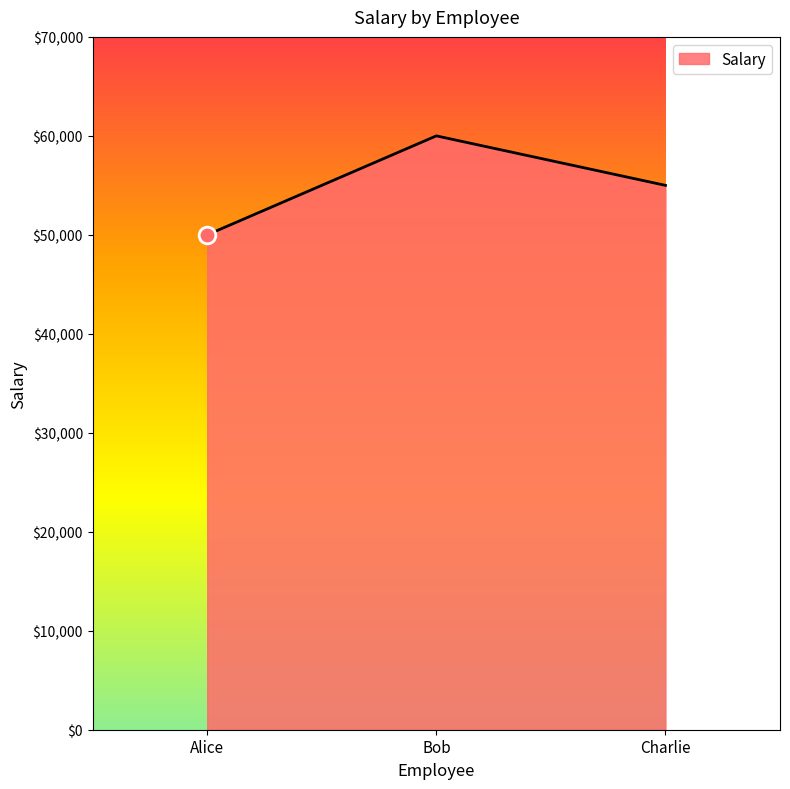

What is the difference between the maximum and minimum values?

10000